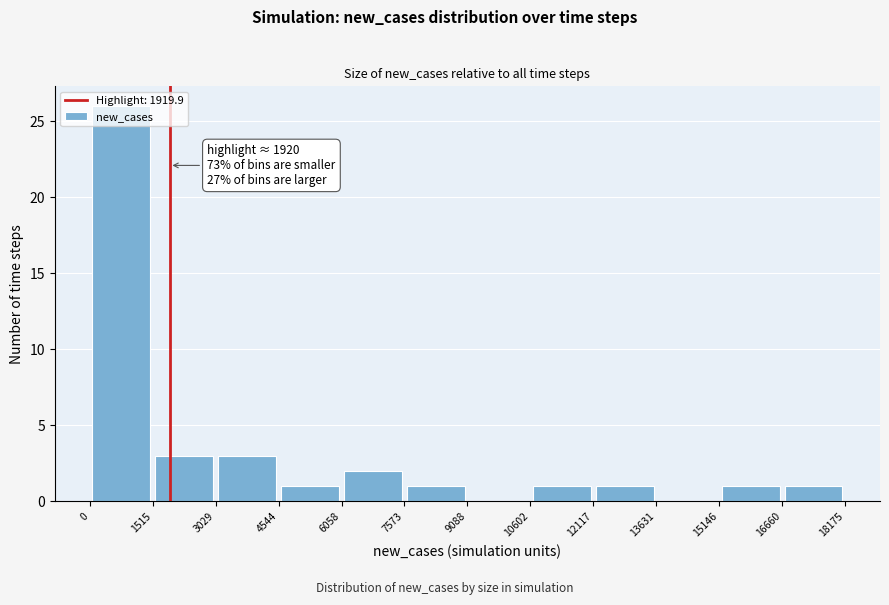

Over which range of the x-axis is the bar tallest?

0 to 1515